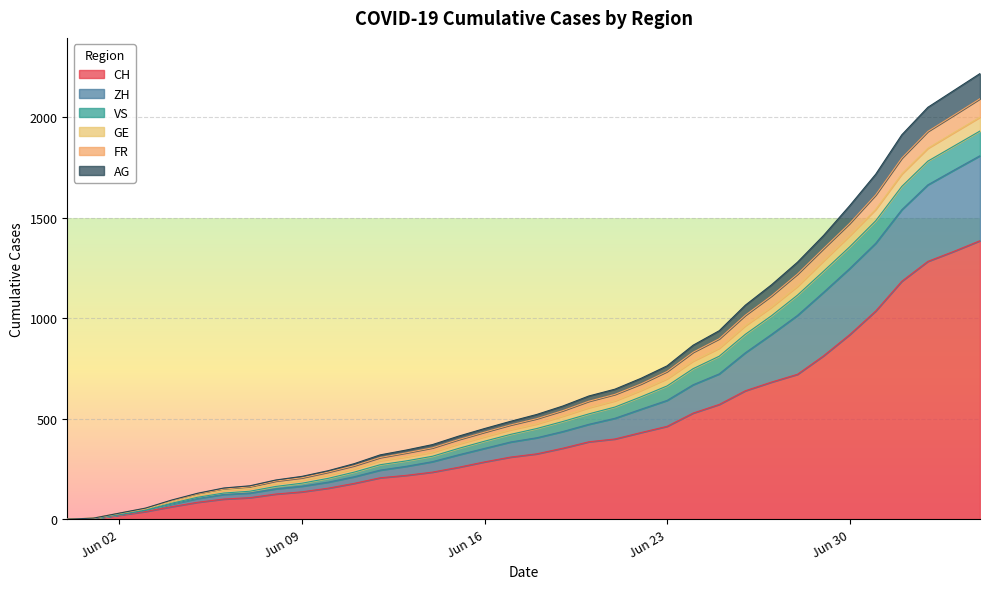

True or false: FR has a value of 152 at 2020-06-07.

True